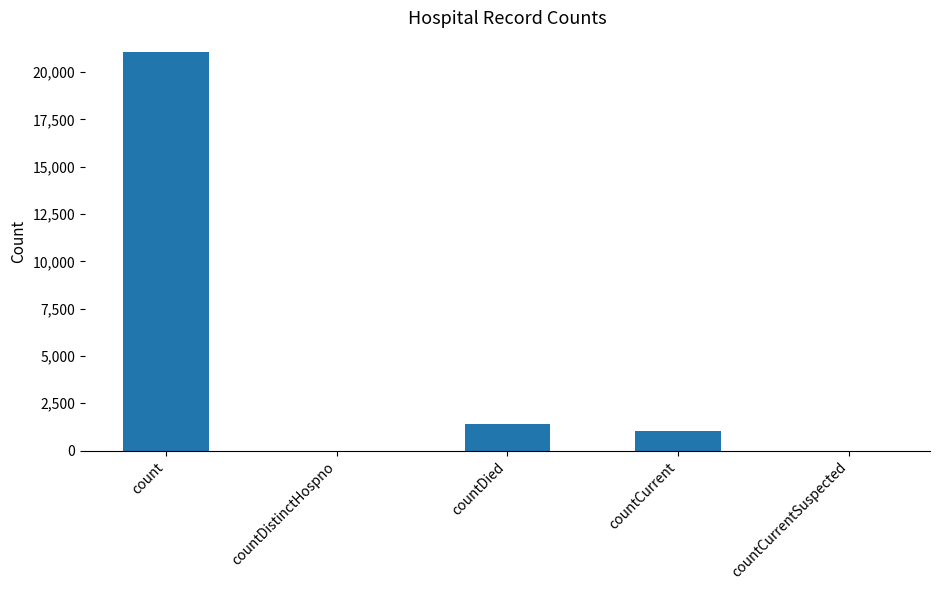

What is the approximate value at countDied?

1405